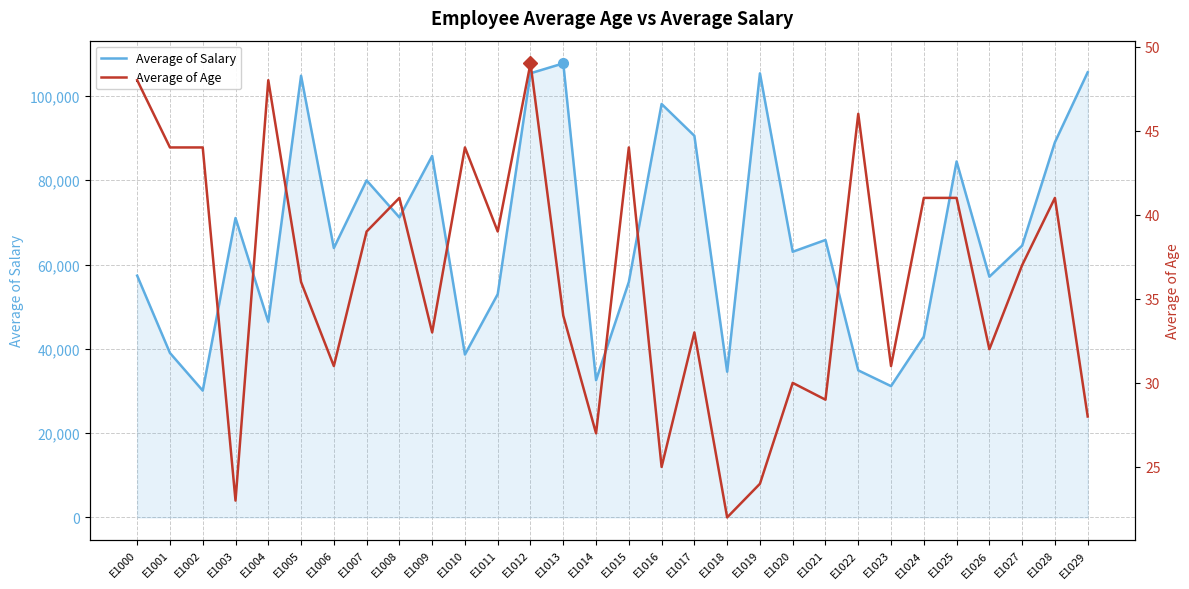

True or false: Average of Age and Average of Salary intersect in this chart.

False